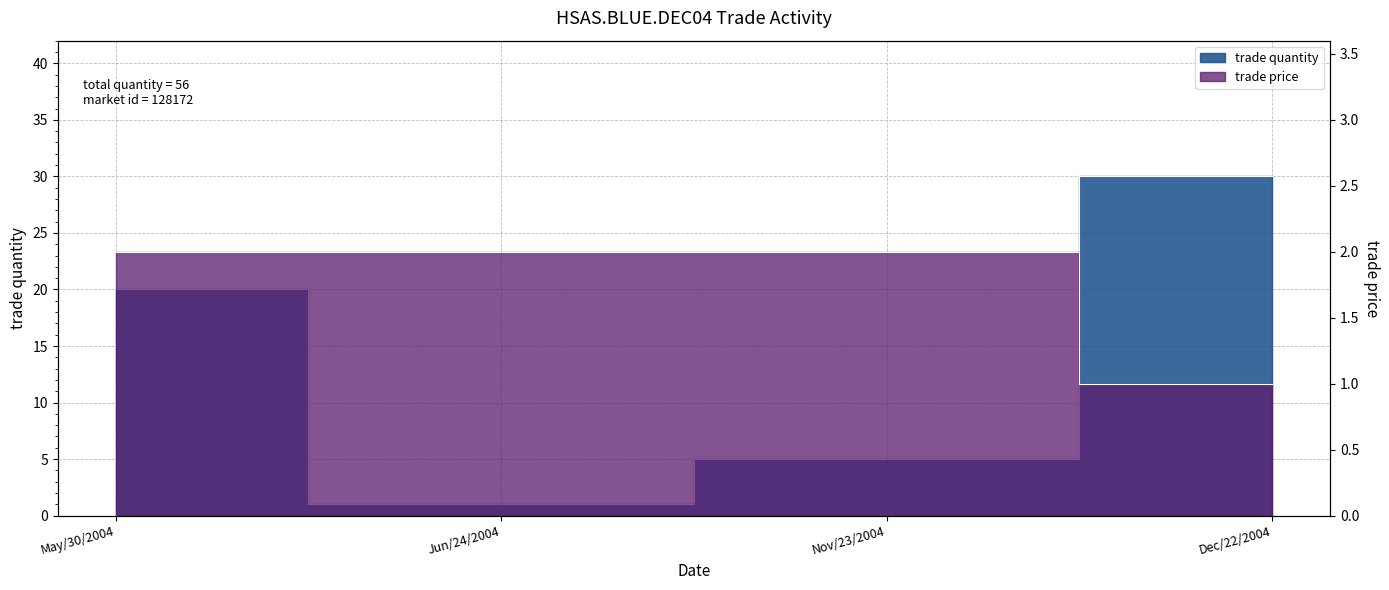

The value of trade quantity at Nov/23/2004 is 7. True or false?

False